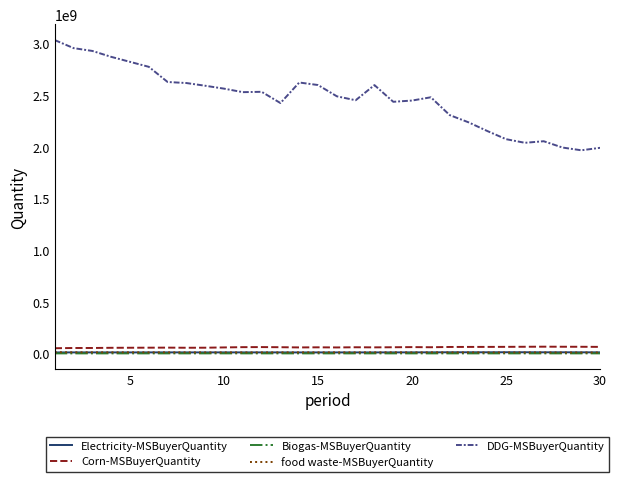

True or false: DDG-MSBuyerQuantity has more than 0 points higher than both neighbors.

True